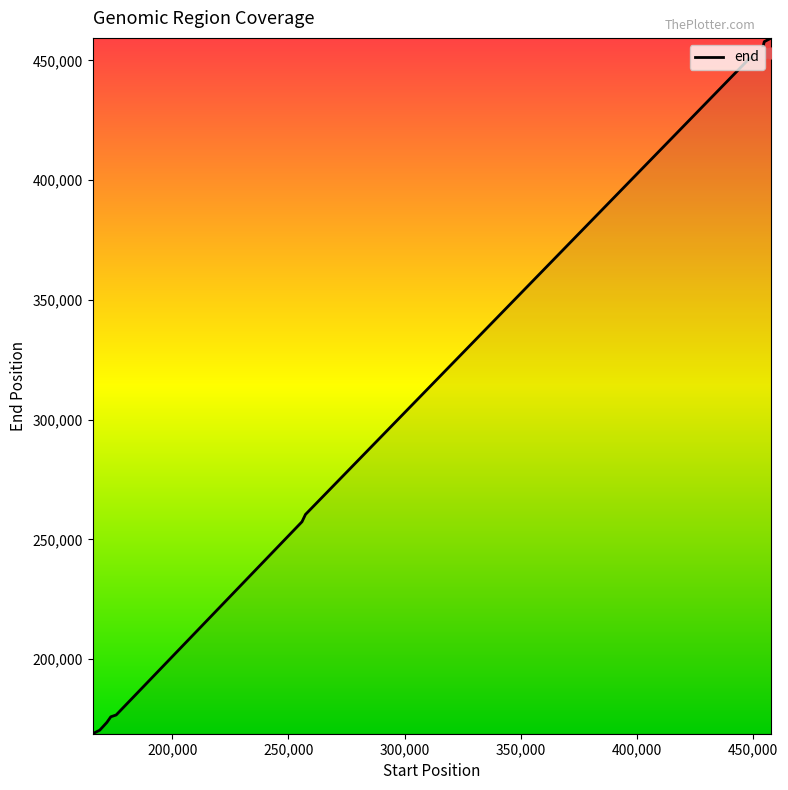

What is the lowest value of the end series?

168840